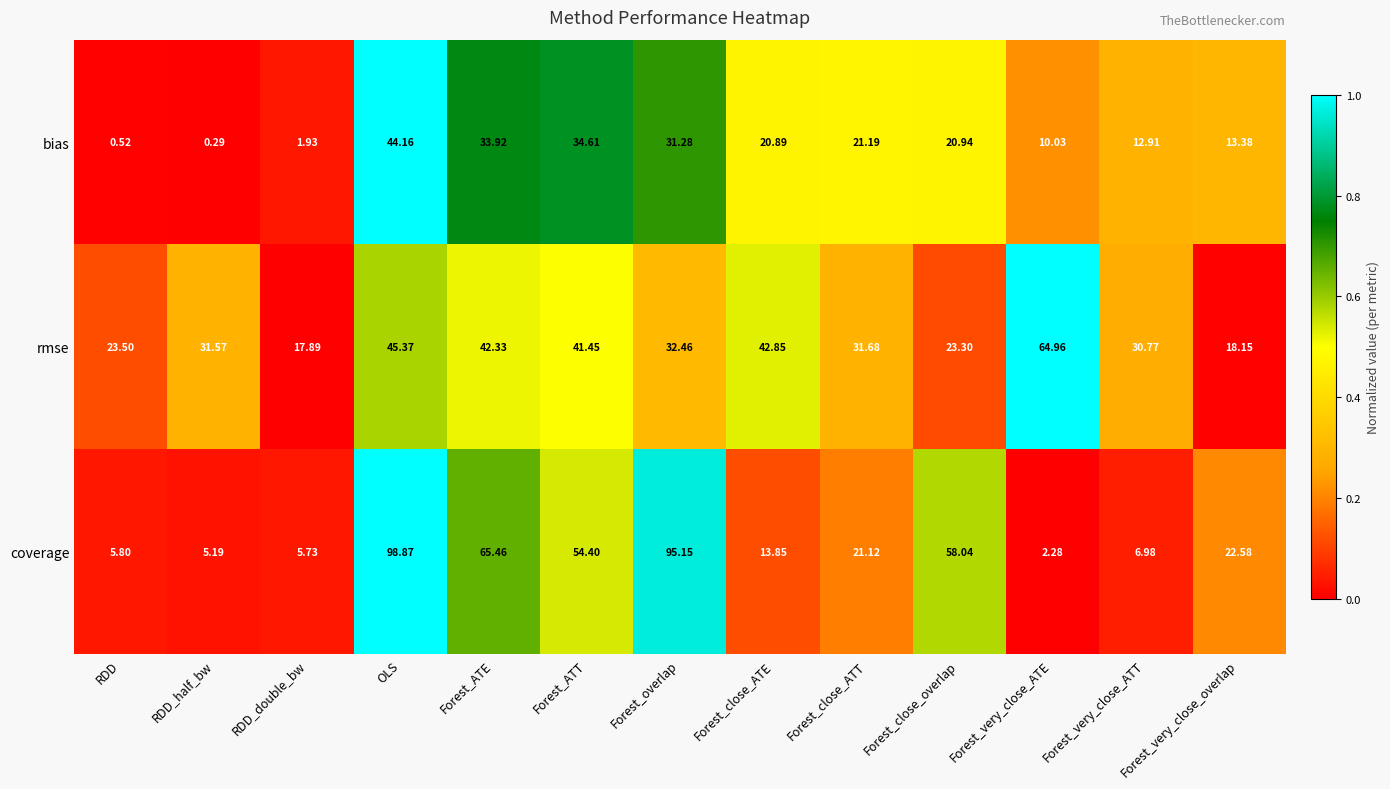

At Forest_close_overlap, list the series in order from smallest to largest.

bias, rmse, coverage